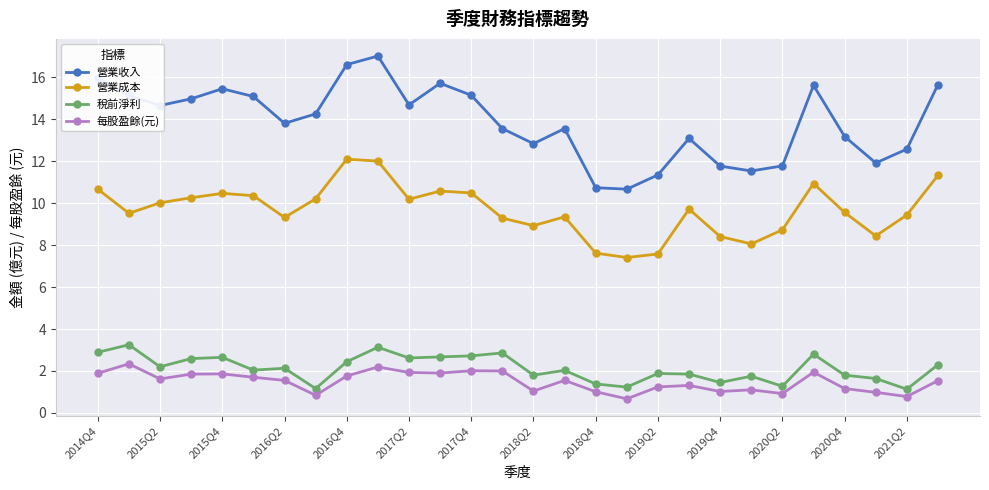

What is the average value of the 營業成本 series?

9.7